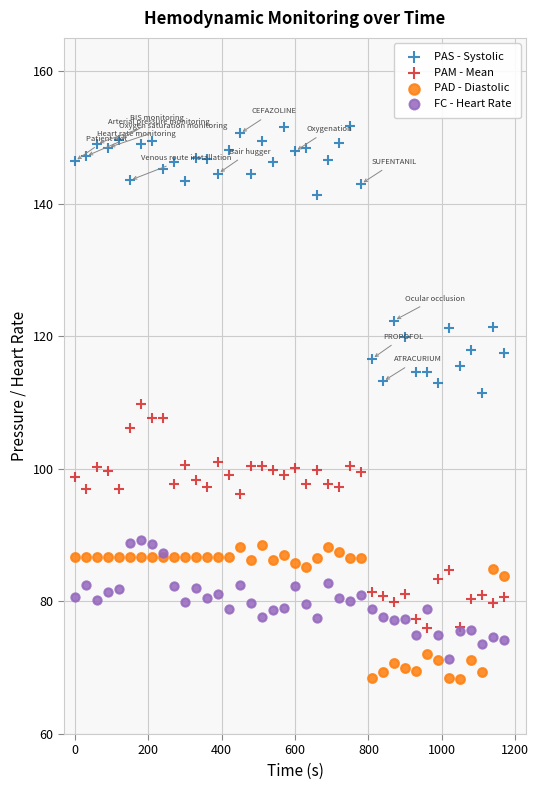

Which series contains the lowest Y value?

PAD - Diastolic